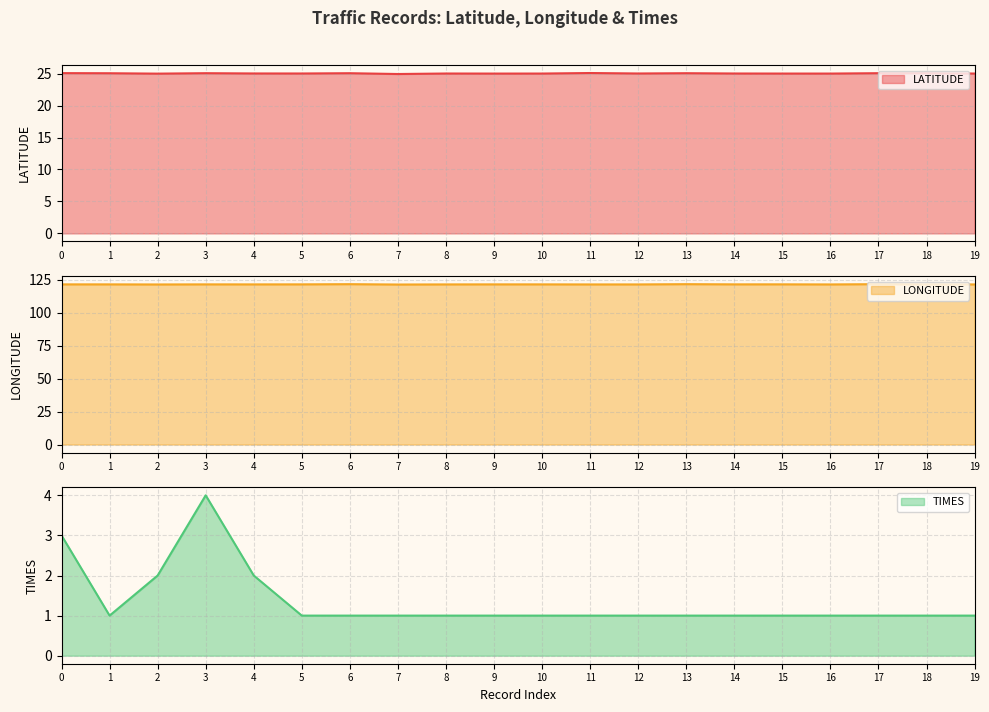

Which has a higher value, 9 or 16?

16